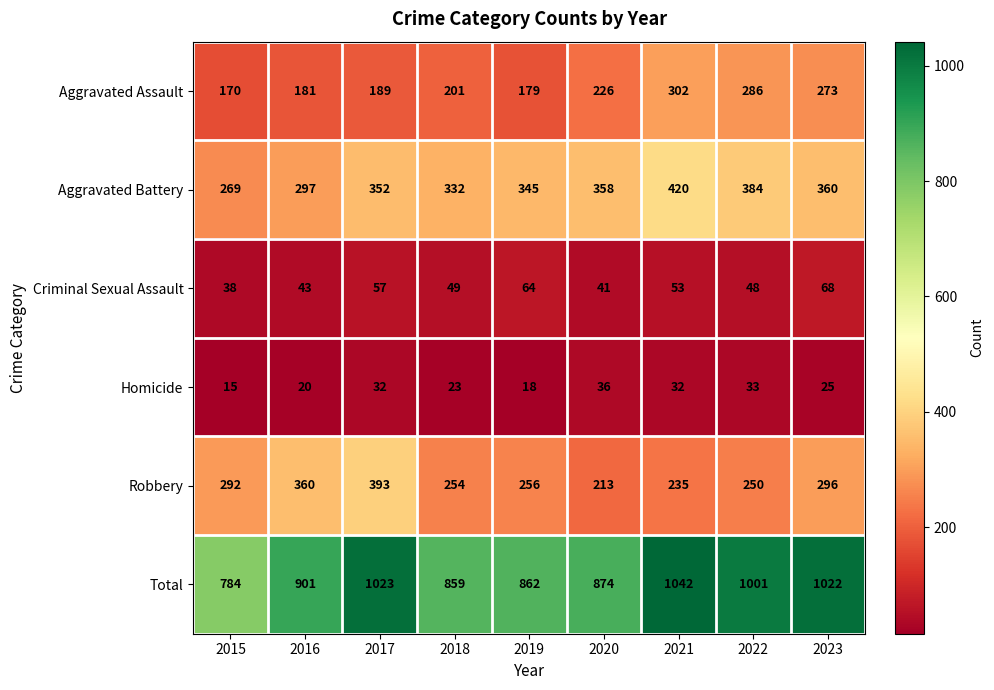

What is the spread (max minus min) of values at 2019?

844